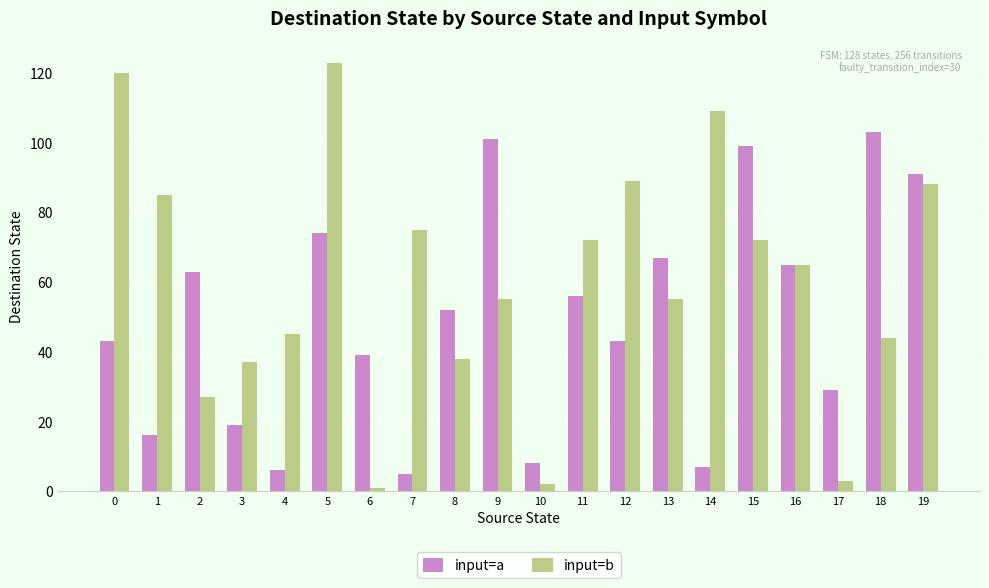

Count the number of categories in the chart.

20